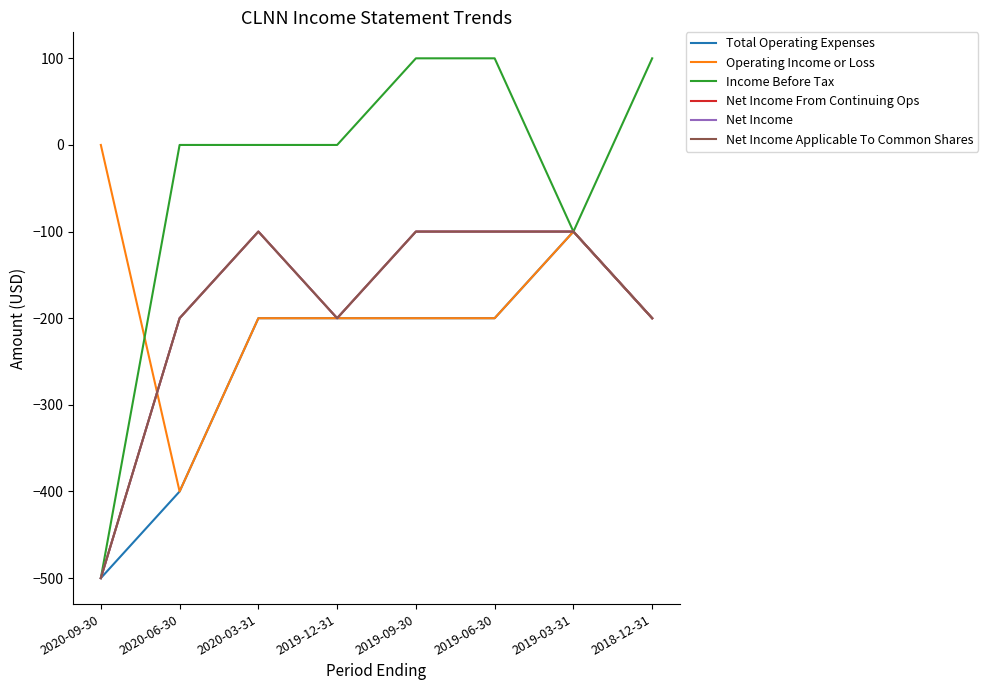

Does the chart display data point markers on the line(s)?

No